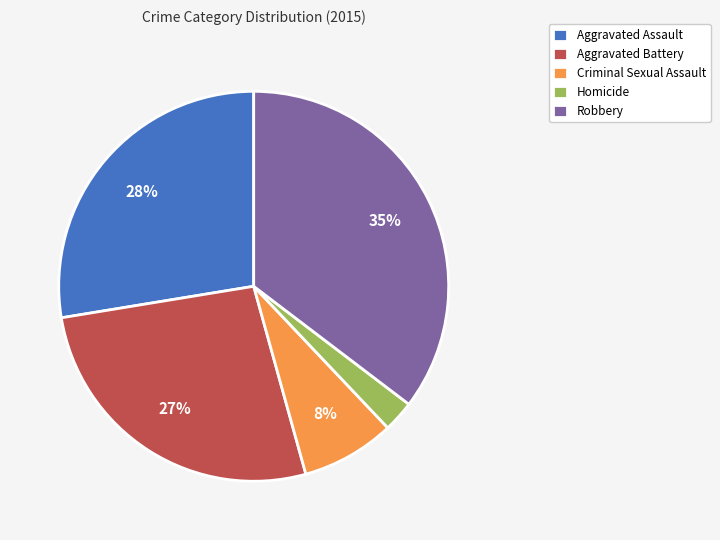

Is Aggravated Battery the majority of the pie?

No